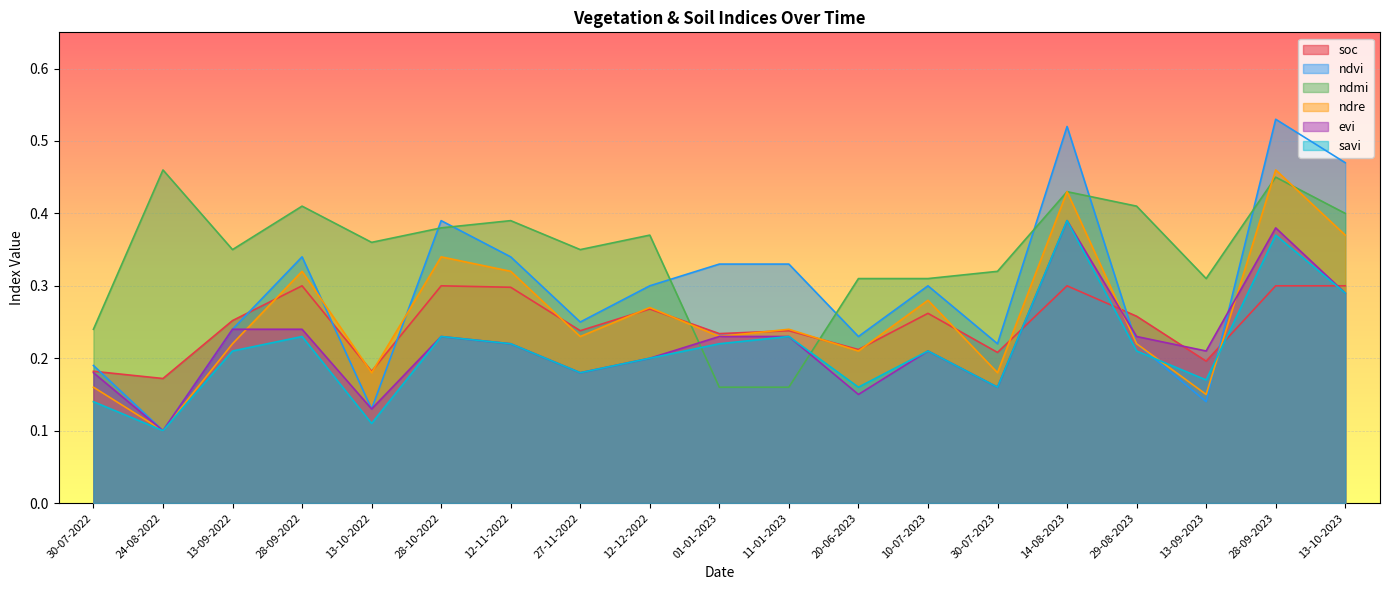

What is the difference between the second highest and minimum values in the soc series?

0.1